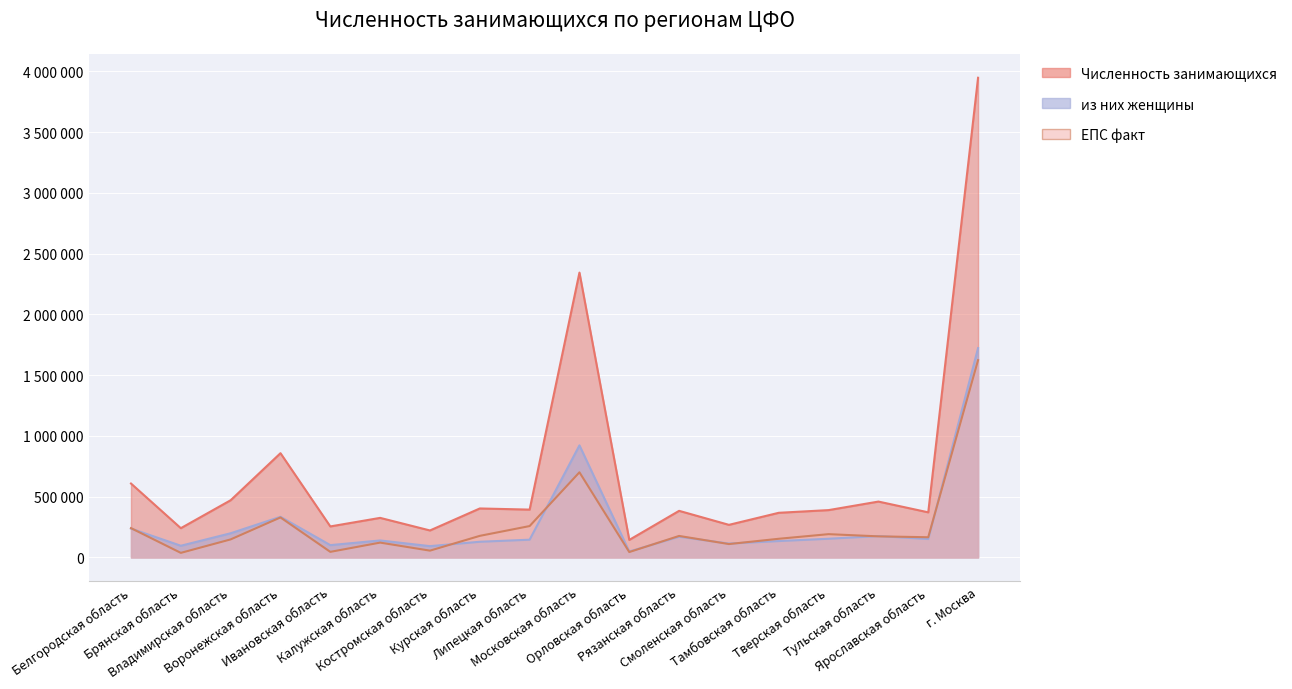

Between г. Москва and Курская область, which is larger?

г. Москва